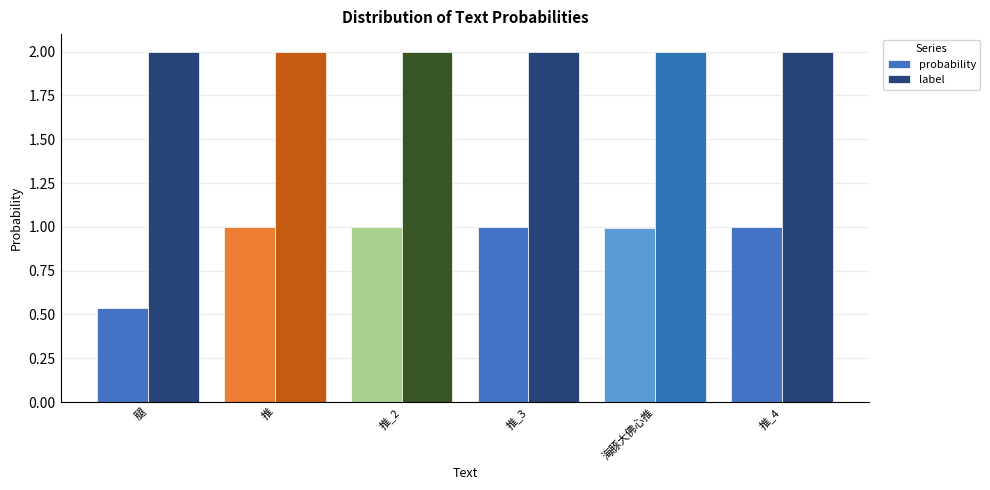

Which series has the widest spread of values?

probability